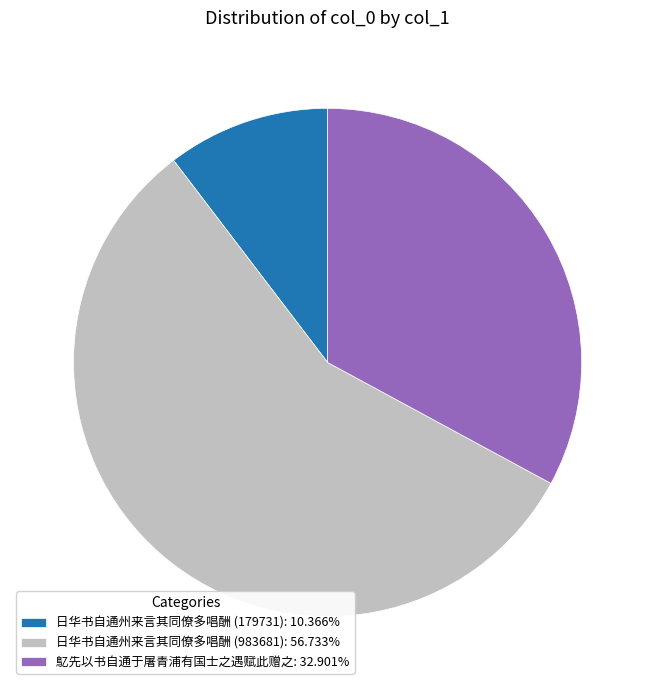

How many slices are in this pie chart?

3